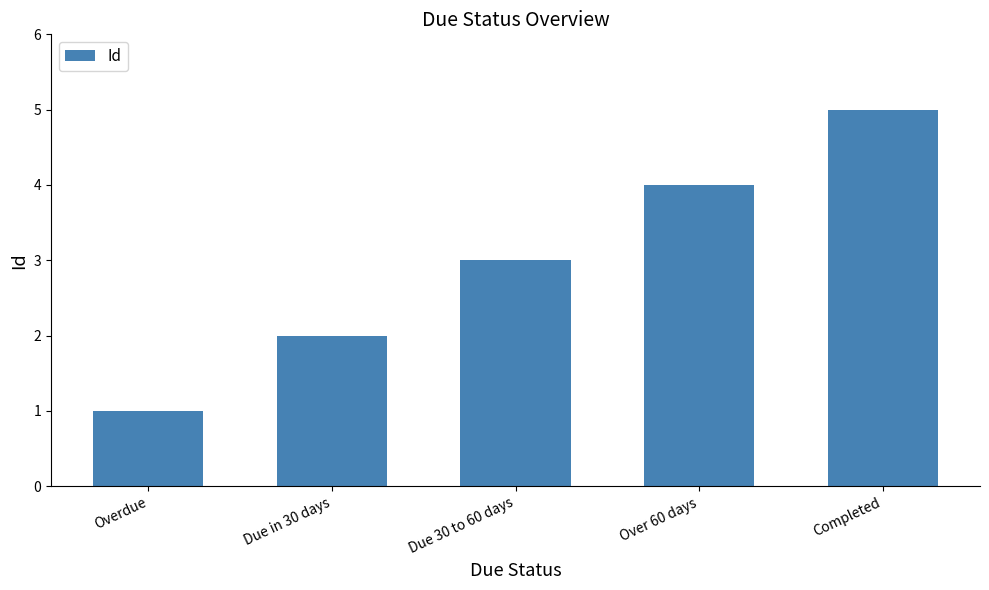

How many data points are less than 3?

2